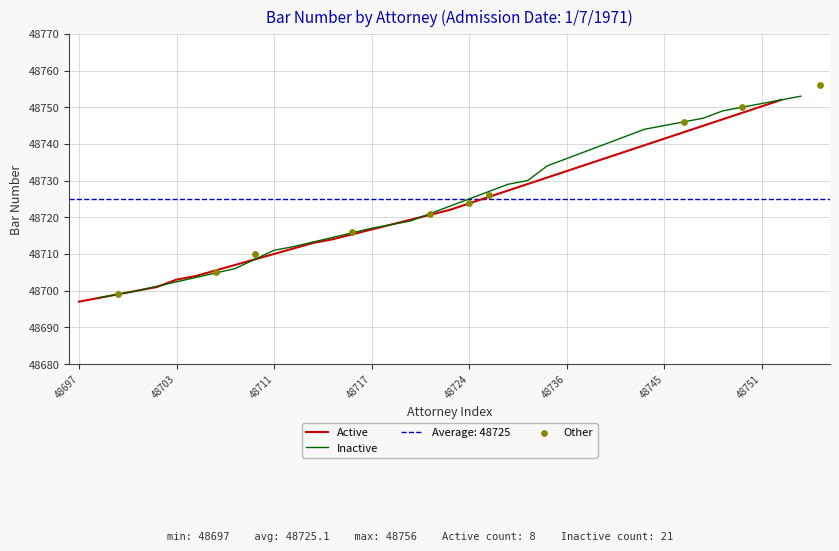

At which label does Active reach its minimum?

48697